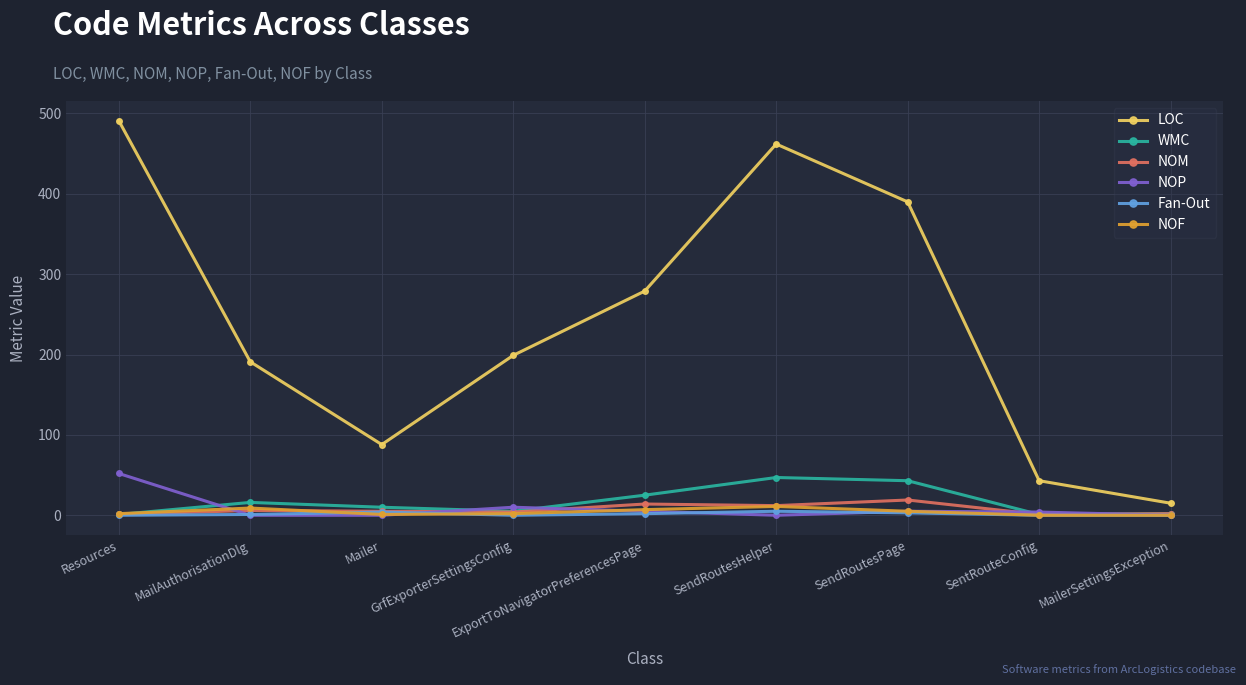

Does the chart display data point markers on the line(s)?

Yes